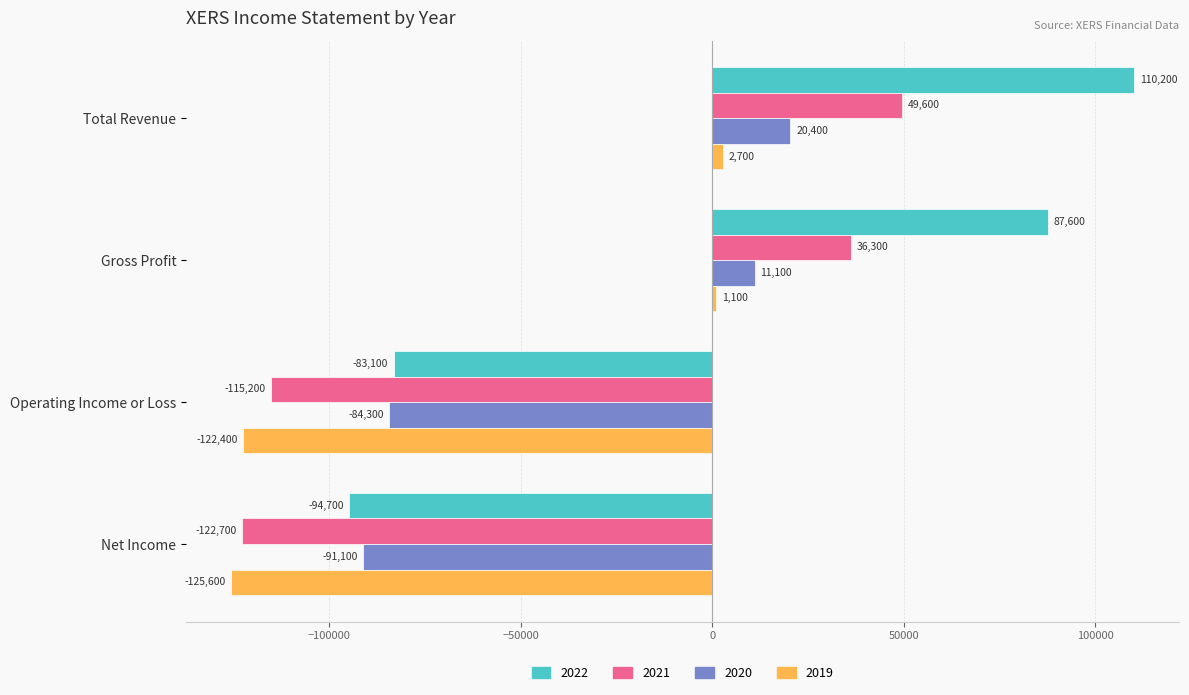

Which category has the highest value in the 2021 series?

Total Revenue